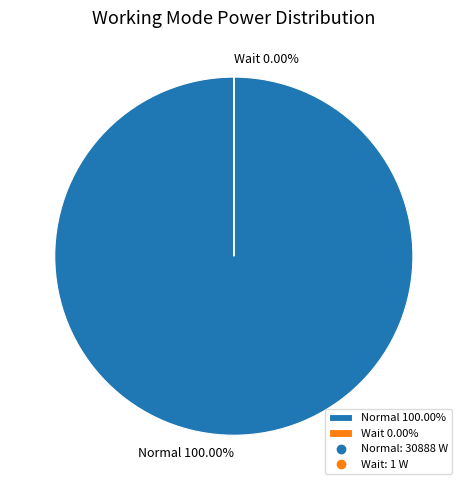

How many segments does this pie chart have?

2